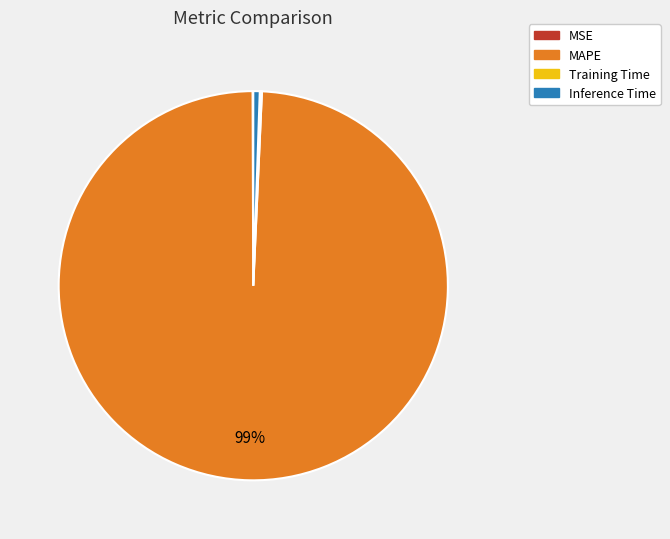

Which category has the biggest portion of the pie?

MAPE